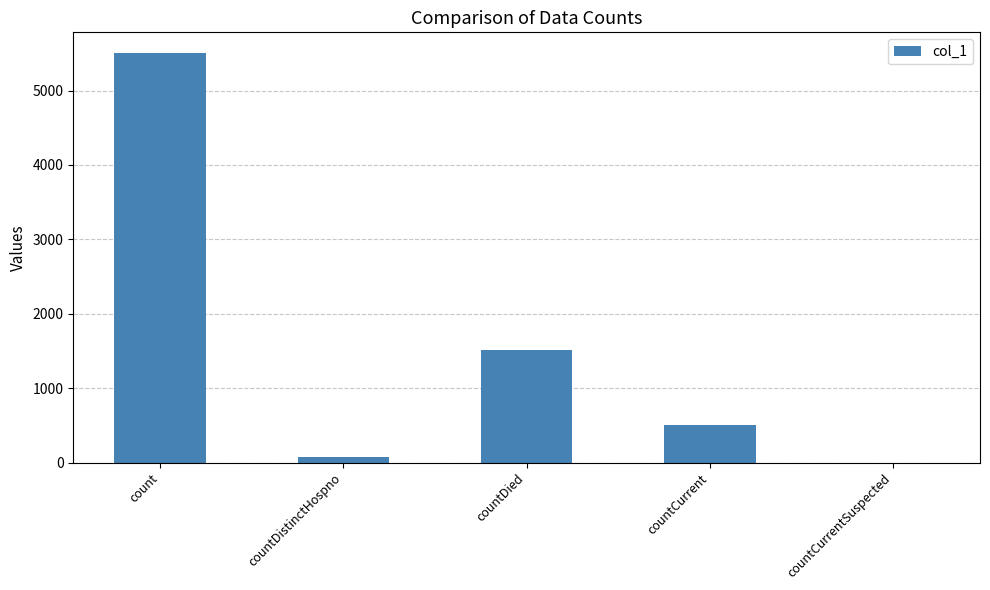

How many distinct data groups are displayed?

1